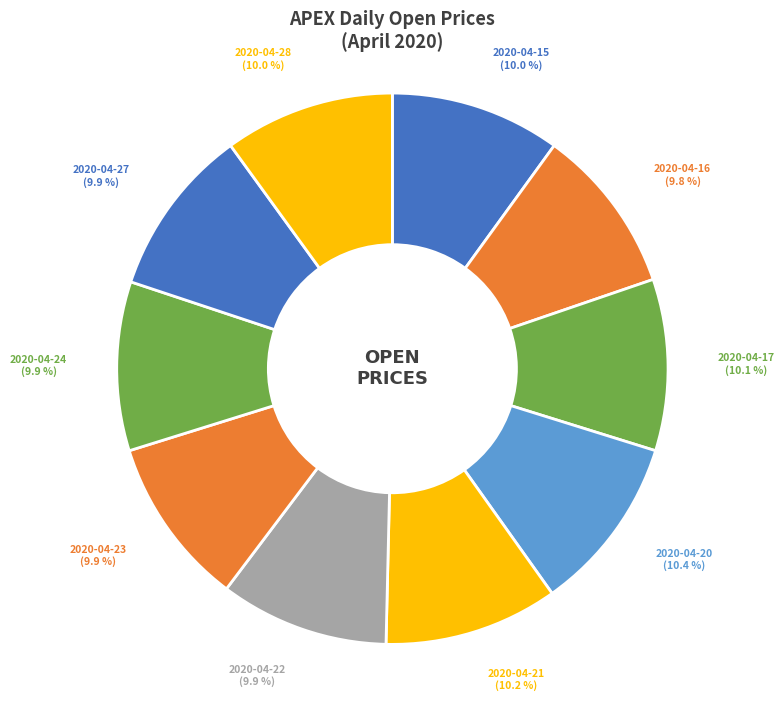

Count the number of slices in the pie.

10